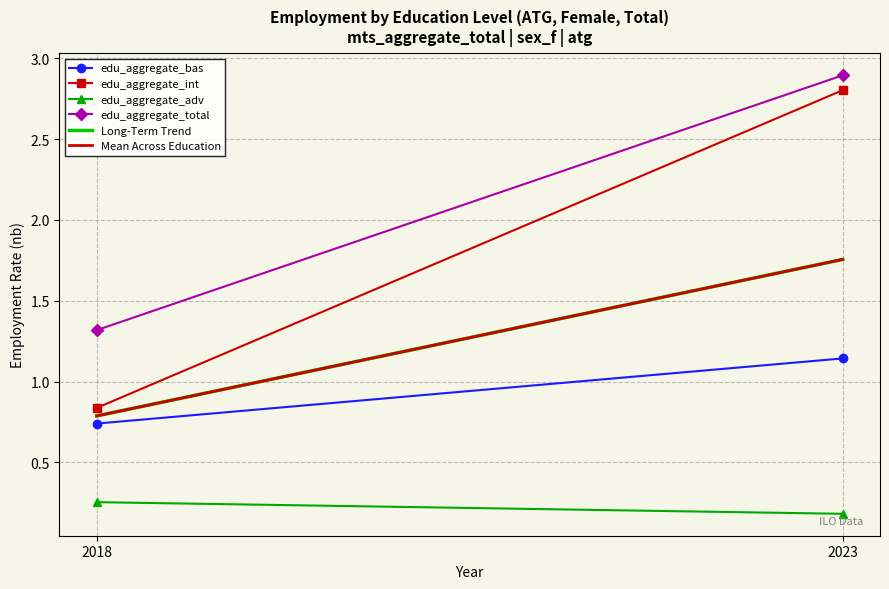

At which category does the chart reach its peak across all series?

2023